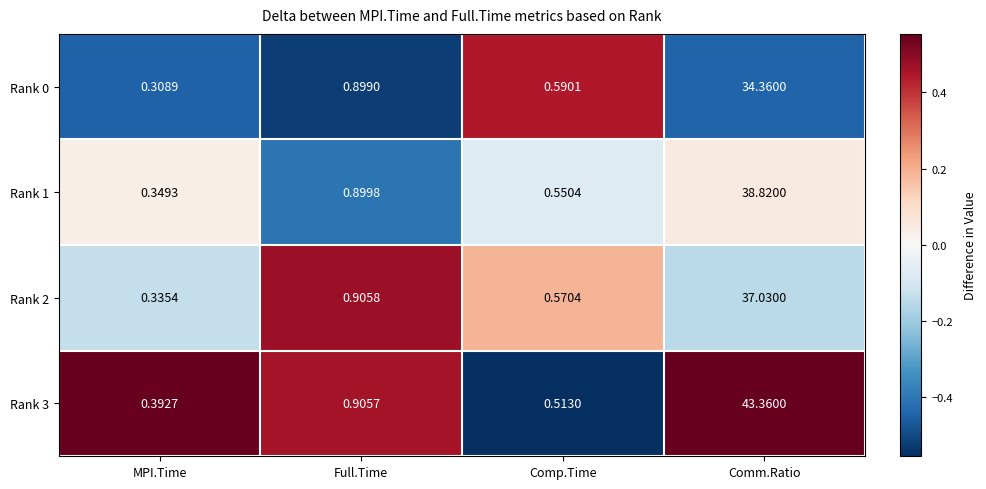

Rank the series at Comp.Time from lowest to highest value.

Rank 3, Rank 1, Rank 2, Rank 0